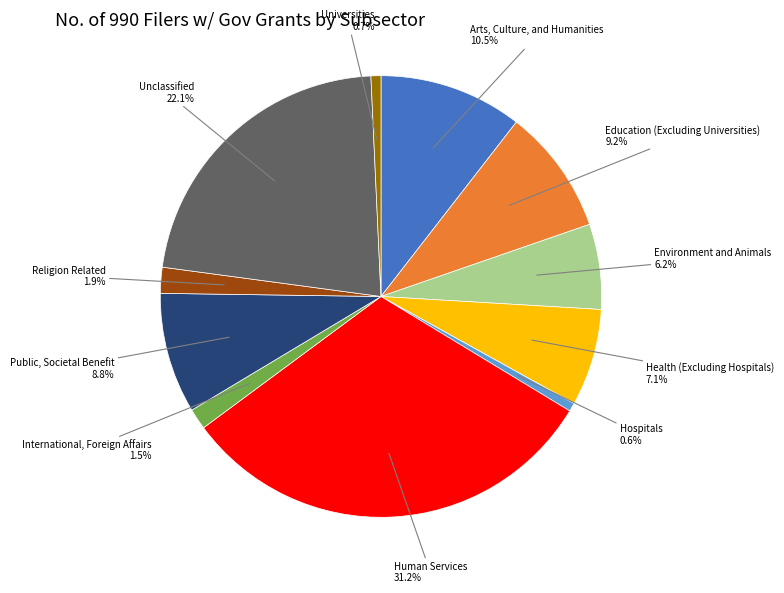

Is there any slice that represents more than half of the pie?

No